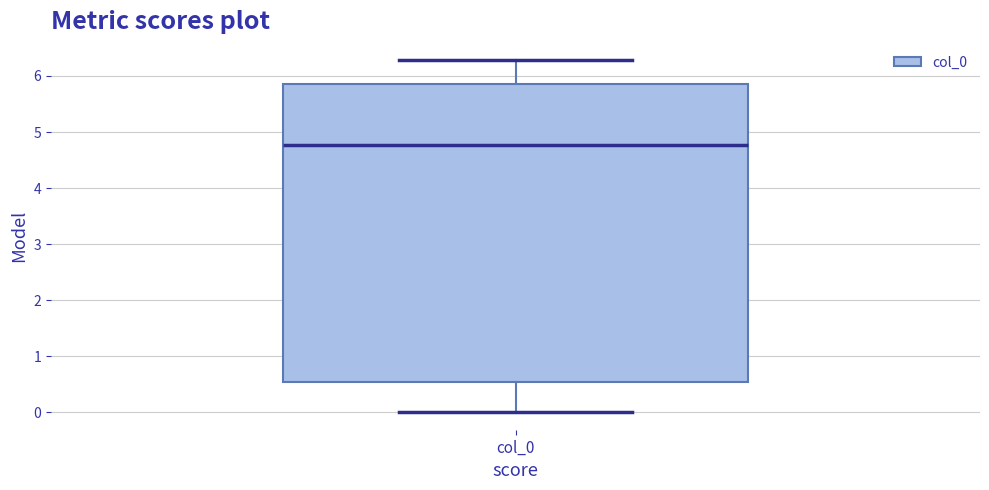

Transcribe this box plot: give where the median line is, the range the box spans, and where the two whiskers end, as read against the y-axis. The values are not printed on the chart, so give them approximately, as read against the axis.

median 4.8, box 0.5 to 5.9, whiskers 0.0 to 6.3